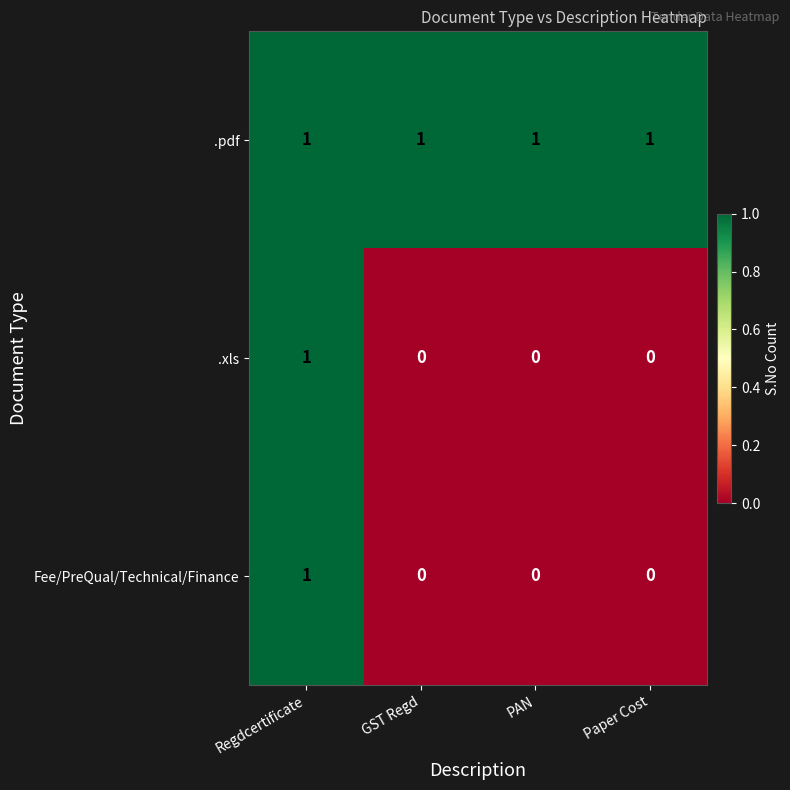

At which category is the sum across all series the highest?

Regdcertificate